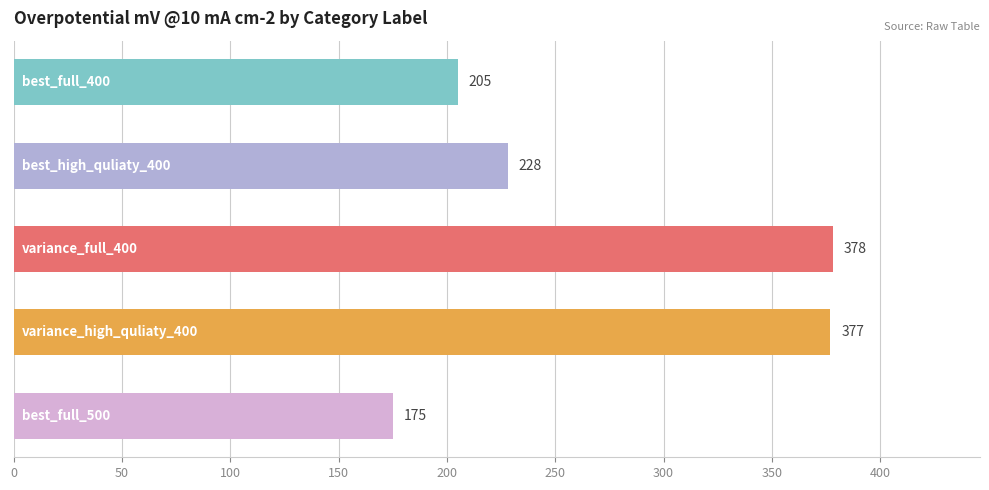

What is the average value?

273